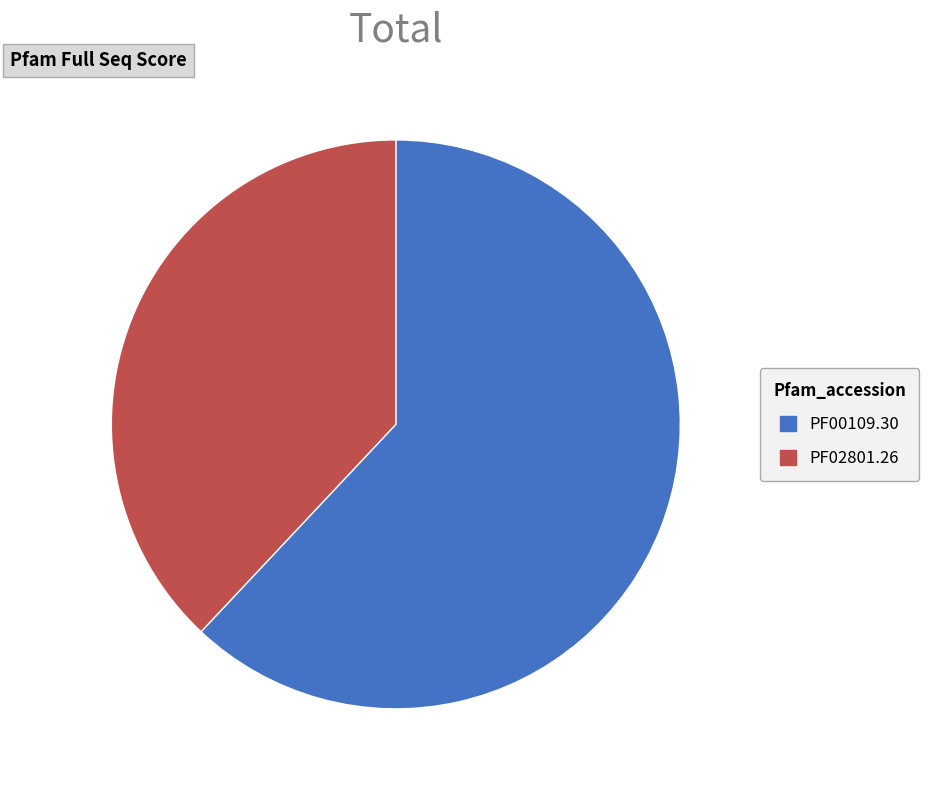

Rank the categories by value from highest to lowest.

PF00109.30, PF02801.26